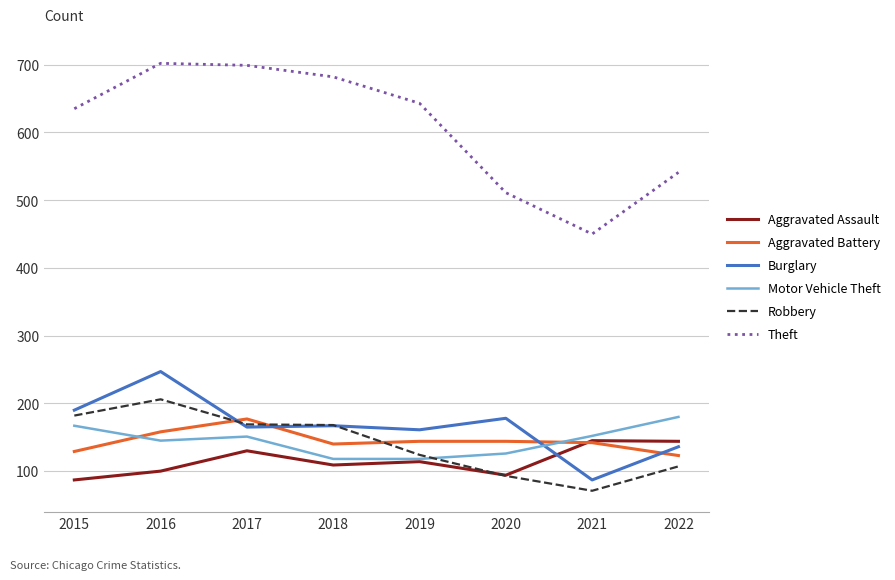

True or false: Motor Vehicle Theft has a value of 118 at 2019.

True